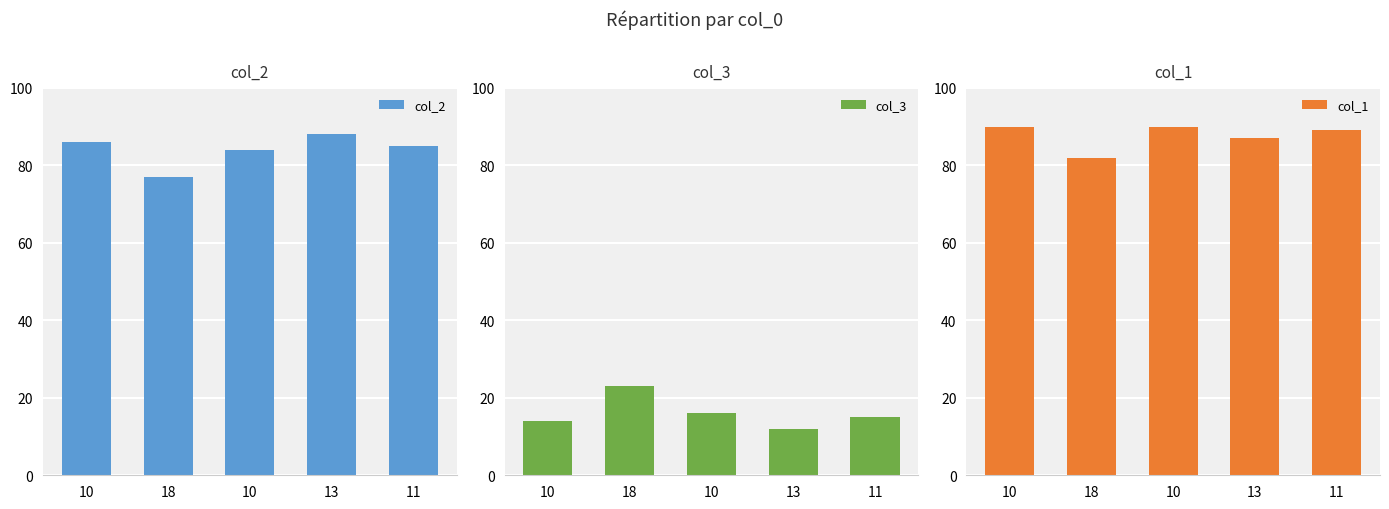

Reading left to right, what are all the values shown in this chart?

col_2: 86	77	84	88	85
col_3: 14	23	16	12	15
col_1: 90	82	90	87	89